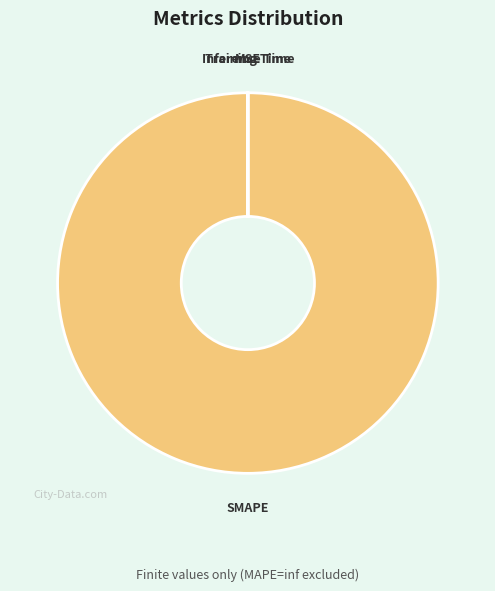

Is there a majority slice in this chart?

Yes